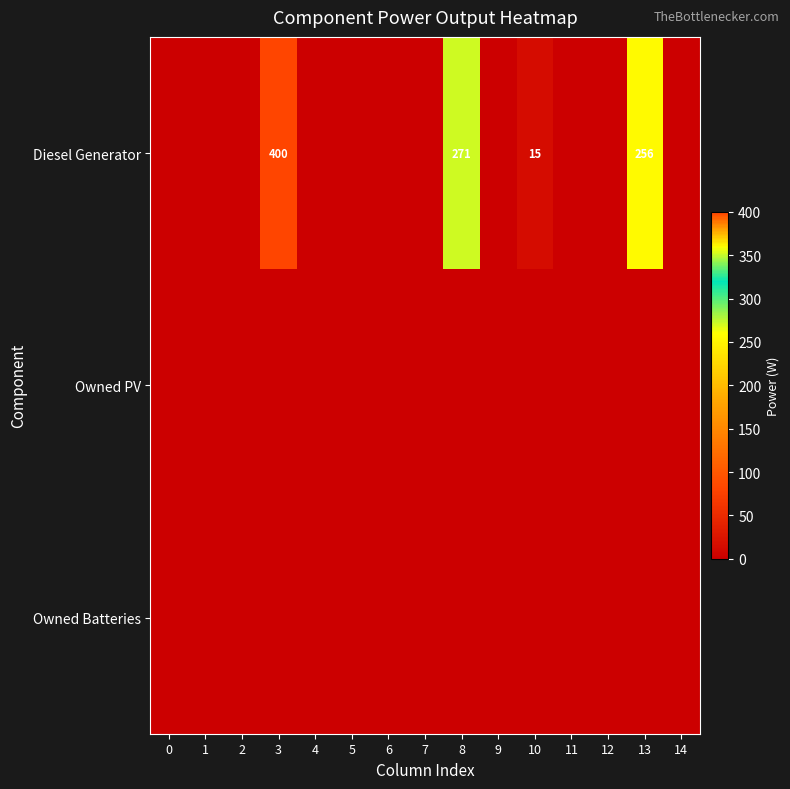

What is the difference between the maximum and minimum values in the Diesel Generator series?

400